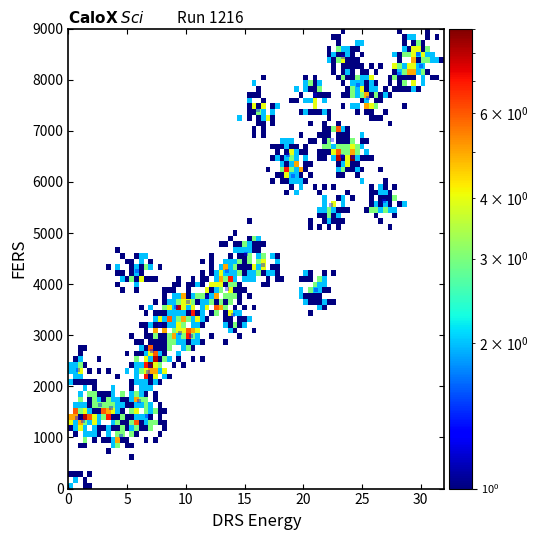

What is the range of Y values (max minus min)?

8500.0